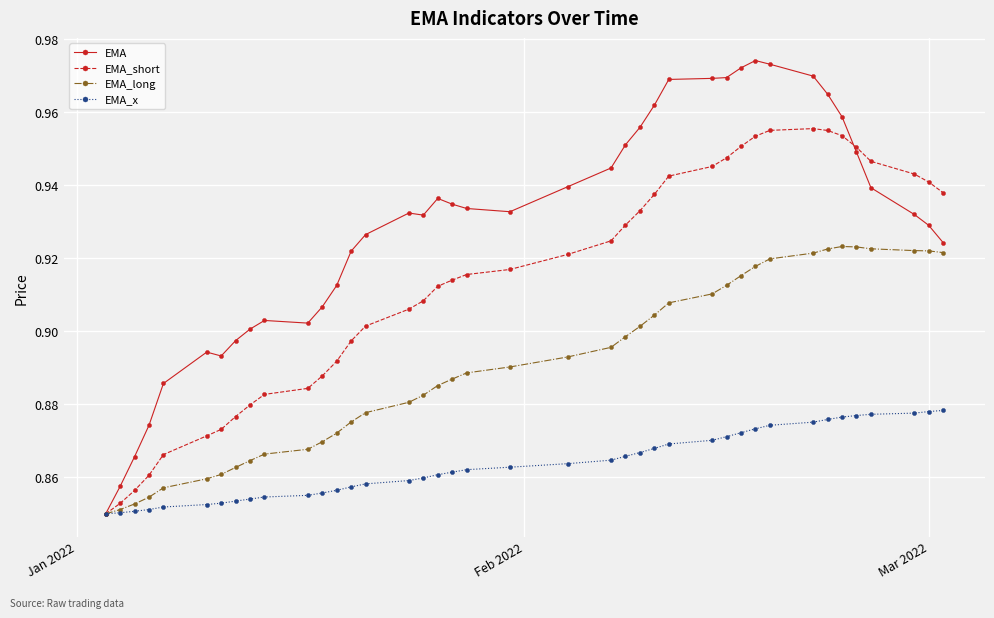

Count the EMA_x values in the range 0 to 1.

40